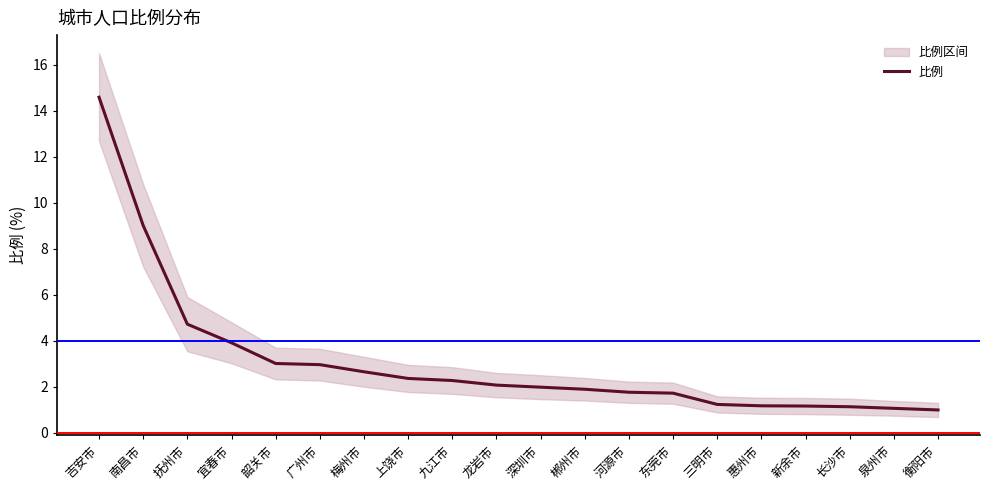

What is the ratio of the value at 惠州市 to the value at 梅州市?

0.4